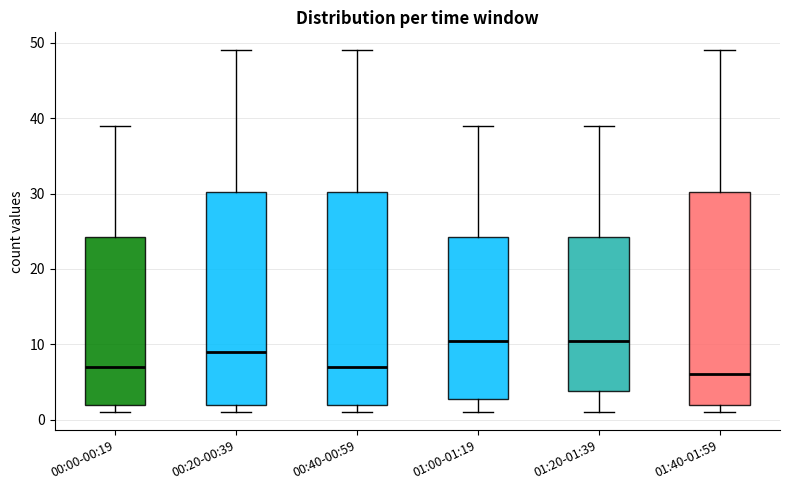

Reading left to right, transcribe this box plot: for each box, give where its median line is, the range the box spans, and where its two whiskers end, as read against the y-axis. The values are not printed on the chart, so give them approximately, as read against the axis.

00:00-00:19: median 7, box 2 to 24, whiskers 1 to 39
00:20-00:39: median 9, box 2 to 30, whiskers 1 to 49
00:40-00:59: median 7, box 2 to 30, whiskers 1 to 49
01:00-01:19: median 11, box 3 to 24, whiskers 1 to 39
01:20-01:39: median 11, box 4 to 24, whiskers 1 to 39
01:40-01:59: median 6, box 2 to 30, whiskers 1 to 49